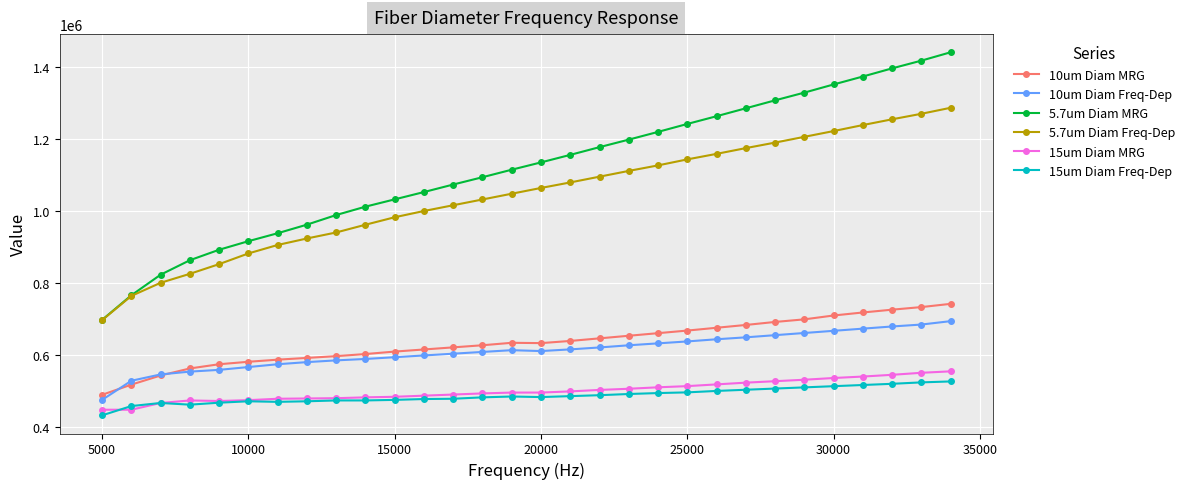

True or false: 15um Diam MRG has more than 0 points higher than both neighbors.

True